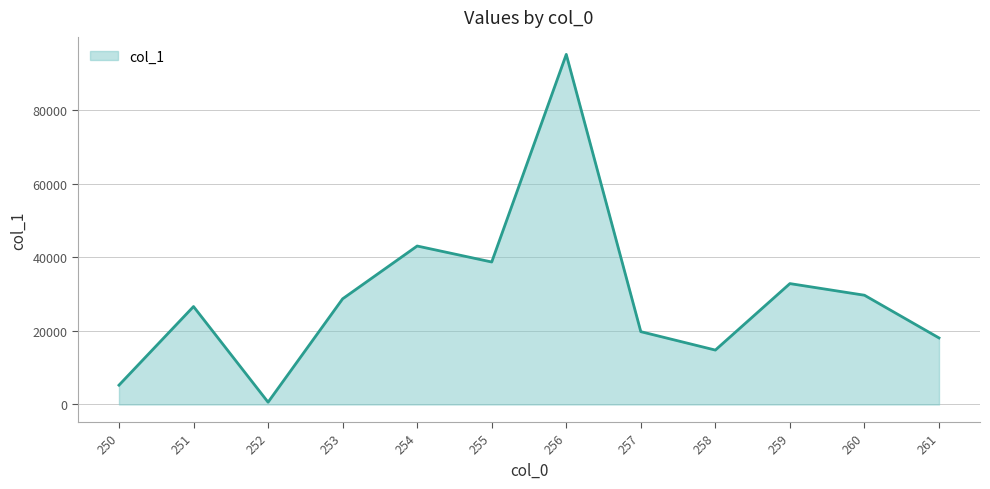

Reading left to right, transcribe all the data shown in this chart.

250=5255.2	251=26634.9	252=625.5	253=28735.6	254=43095.7	255=38747.0	256=95202.8	257=19802.7	258=14795.9	259=32874.8	260=29710.3	261=18098.0